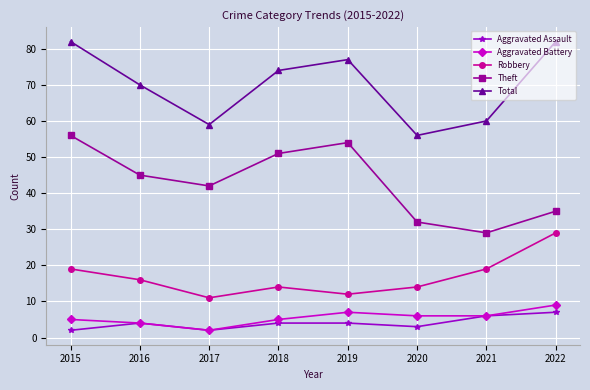

How many interior local valleys does the Theft series have?

2